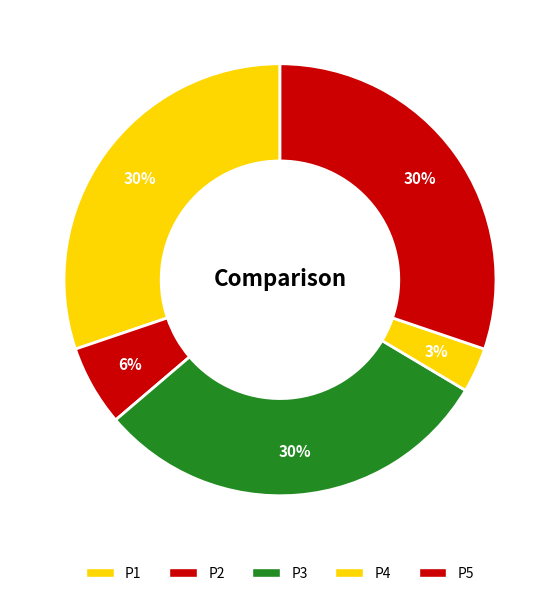

To the nearest percent, what is the difference between the P2 and P3 slice percentages?

24%